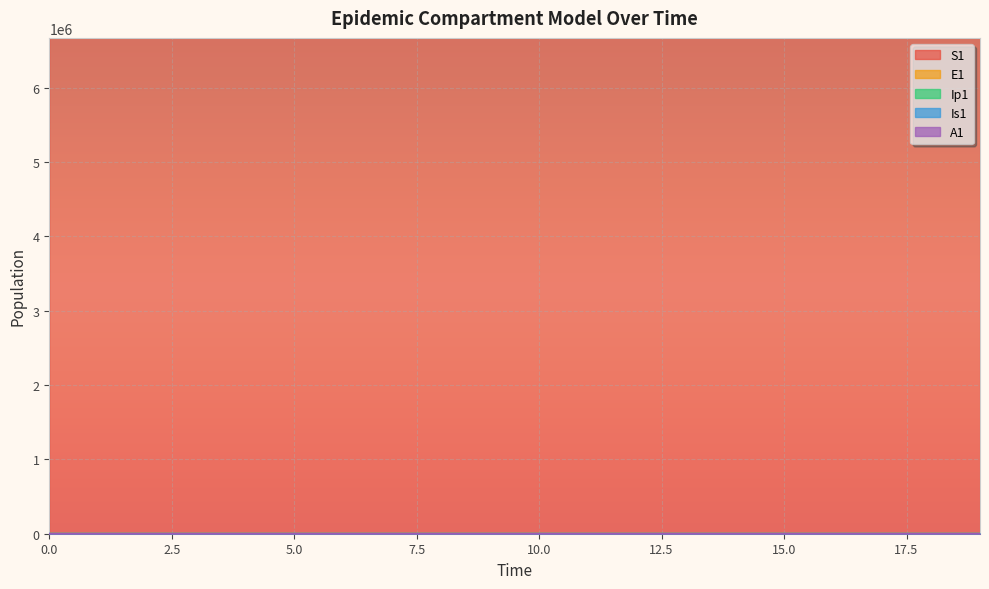

True or false: Is1 and S1 cross at least once.

False